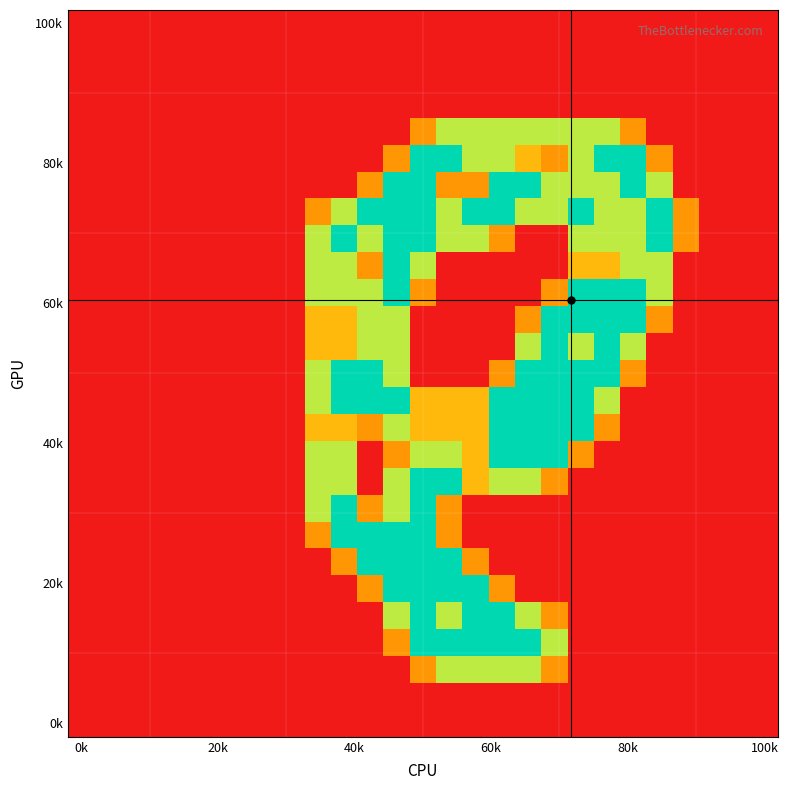

At how many categories does at least one series exceed 1?

14